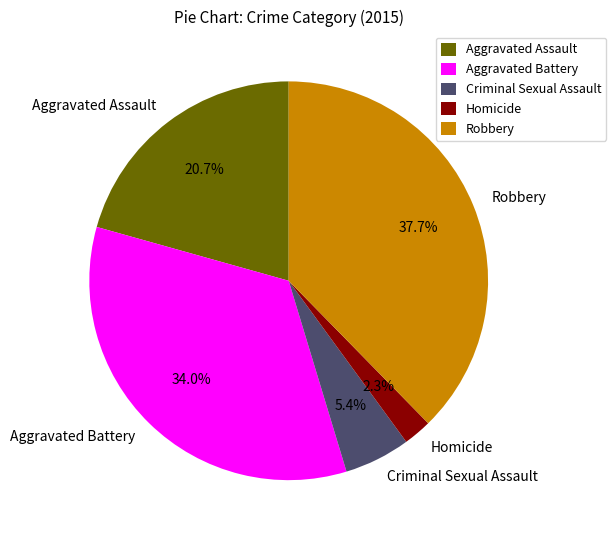

To the nearest percent, what is the difference between the largest and smallest slice percentages?

35%